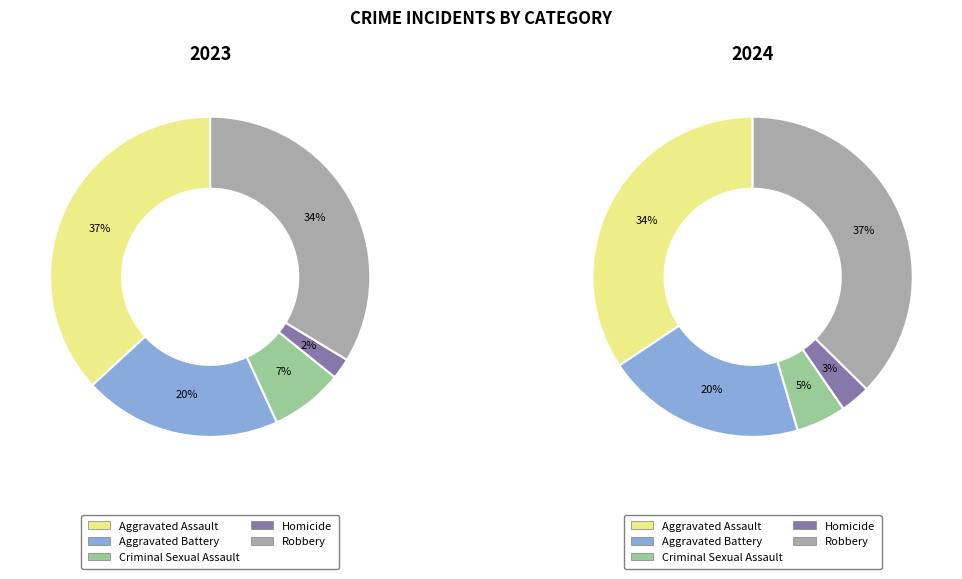

Does any single category account for the majority?

No